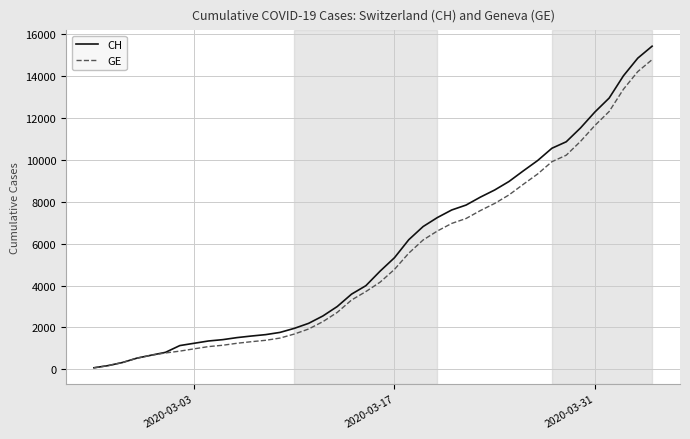

At how many categories does at least one series exceed 6271?

17